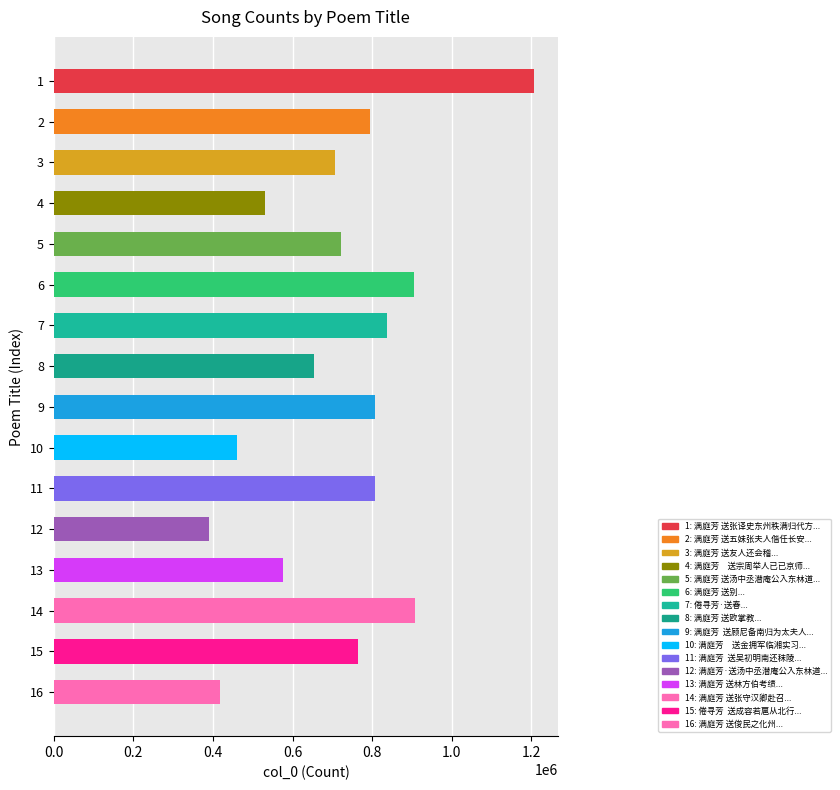

What is the value of the 7th bar from the top?

837672